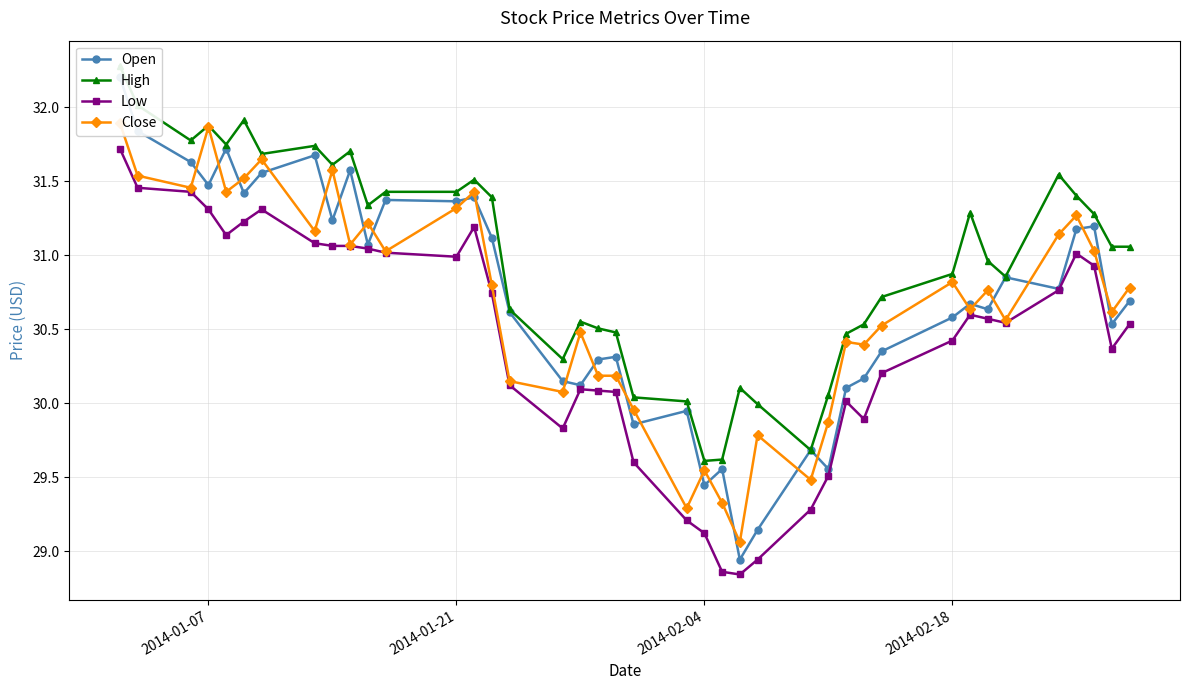

Reading left to right, transcribe all the data shown in this chart.

Open: 32.2	31.8	31.6	31.5	31.7	31.4	31.6	31.7	31.2	31.6	31.1	31.4	31.4	31.4	31.1	30.6	30.1	30.1	30.3	30.3	29.9	29.9	29.4	29.6	28.9	29.1	29.7	29.6	30.1	30.2	30.3	30.6	30.7	30.6	30.8	30.8	31.2	31.2	30.5	30.7
High: 32.3	32.0	31.8	31.9	31.7	31.9	31.7	31.7	31.6	31.7	31.3	31.4	31.4	31.5	31.4	30.6	30.3	30.6	30.5	30.5	30.0	30.0	29.6	29.6	30.1	30.0	29.7	30.1	30.5	30.5	30.7	30.9	31.3	31.0	30.9	31.5	31.4	31.3	31.1	31.1
Low: 31.7	31.5	31.4	31.3	31.1	31.2	31.3	31.1	31.1	31.1	31.0	31.0	31.0	31.2	30.7	30.1	29.8	30.1	30.1	30.1	29.6	29.2	29.1	28.9	28.8	28.9	29.3	29.5	30.0	29.9	30.2	30.4	30.6	30.6	30.5	30.8	31.0	30.9	30.4	30.5
Close: 31.9	31.5	31.5	31.9	31.4	31.5	31.6	31.2	31.6	31.1	31.2	31.0	31.3	31.4	30.8	30.1	30.1	30.5	30.2	30.2	30.0	29.3	29.5	29.3	29.1	29.8	29.5	29.9	30.4	30.4	30.5	30.8	30.6	30.8	30.6	31.1	31.3	31.0	30.6	30.8